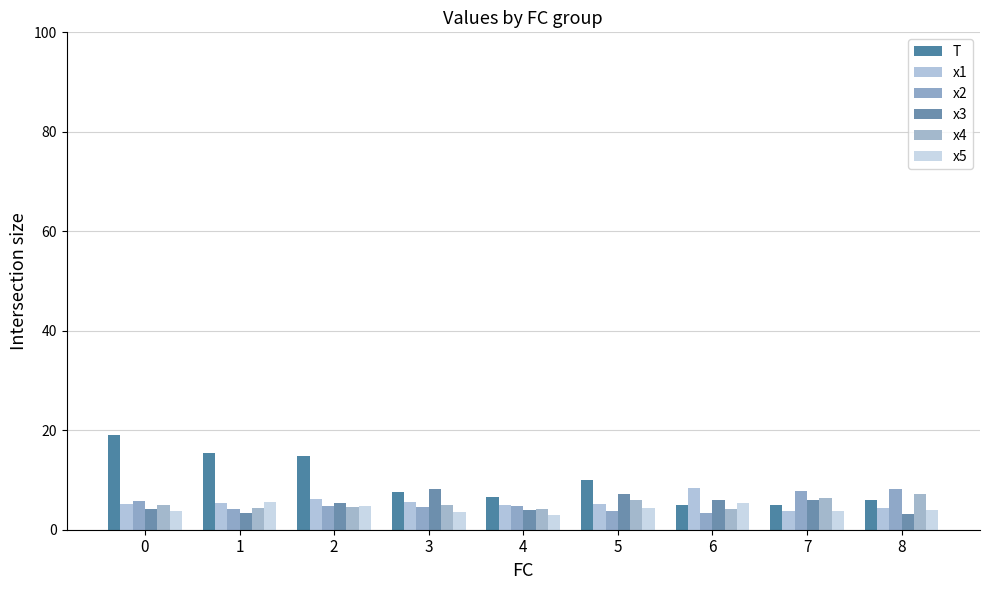

Is the value of x2 at 1 greater than the value of x3 at 5?

No